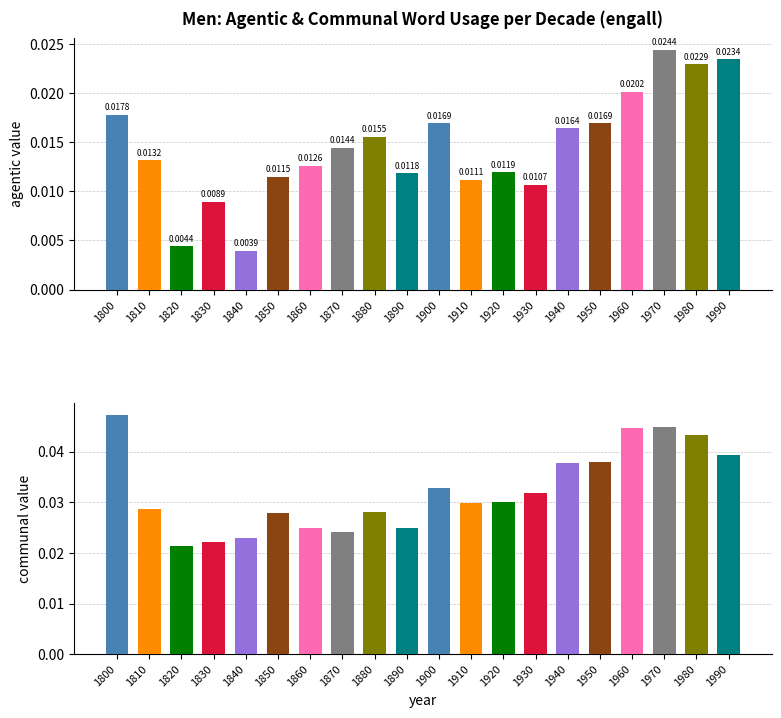

How many bars are there in each group?

2